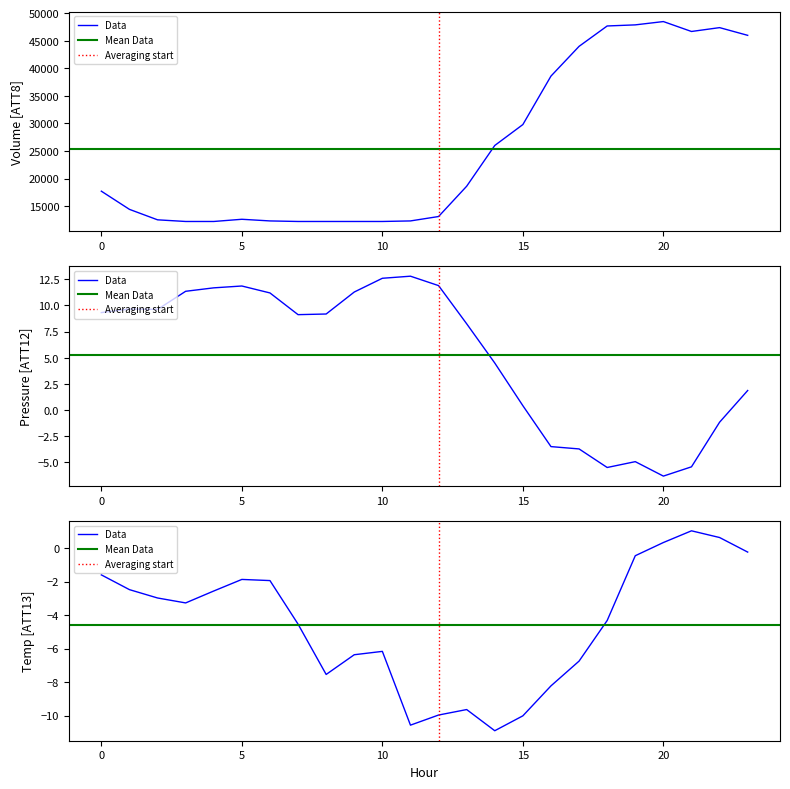

Is the value of ATT12 at 11 greater than the value of ATT8 at 18?

No